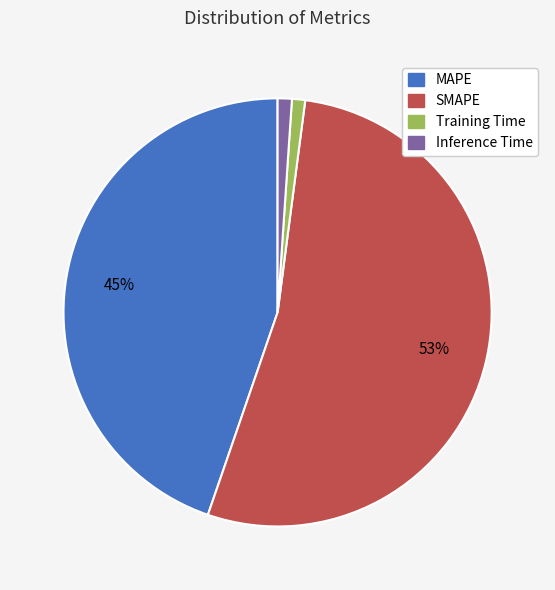

Combined, do Inference Time and SMAPE account for over 50%?

Yes